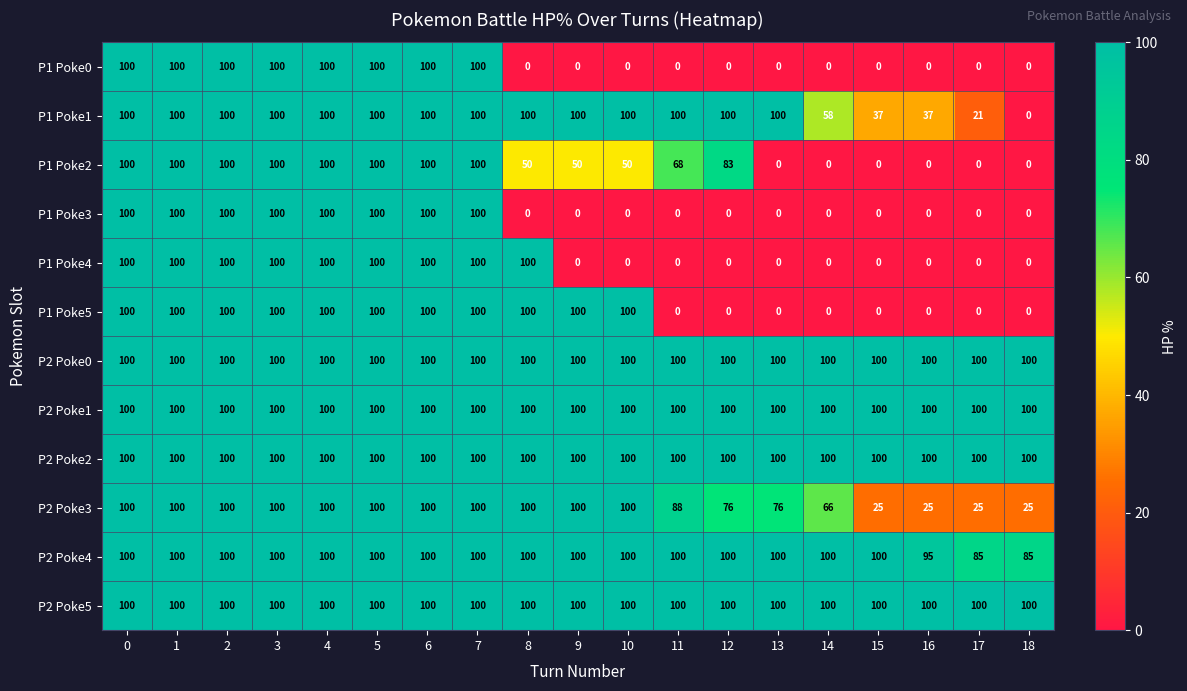

What is the maximum value shown in the chart?

100